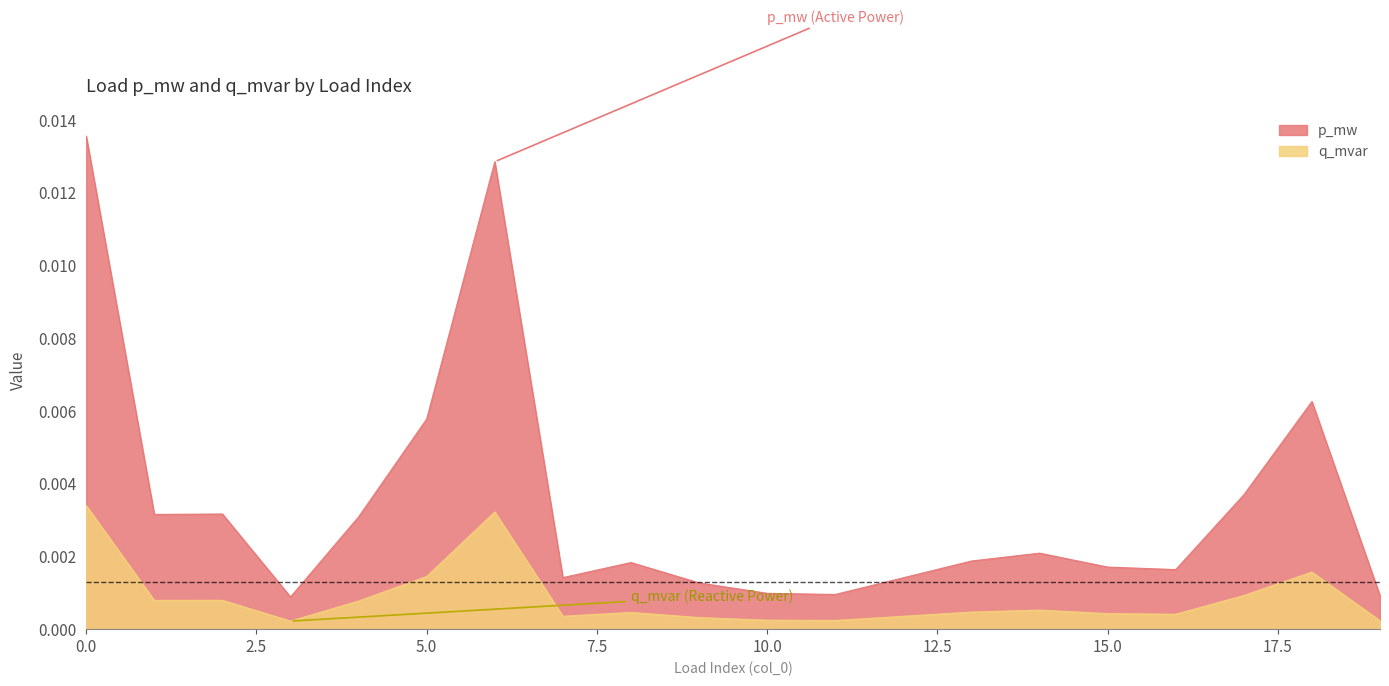

Is the value of q_mvar at 1 greater than the value of p_mw at 11?

No